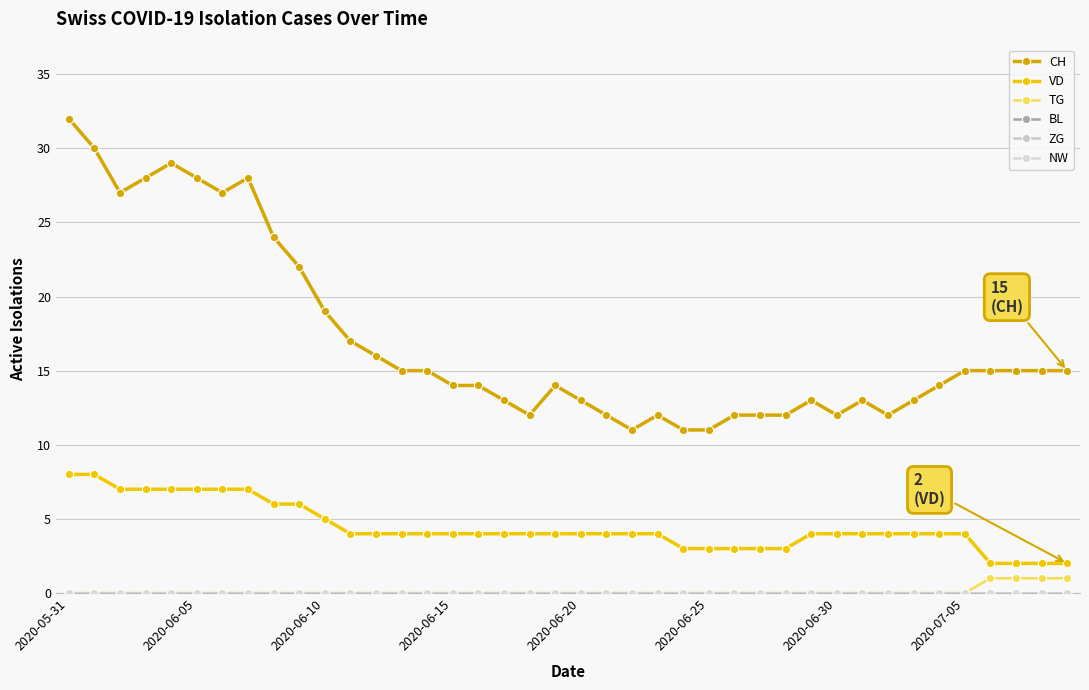

At how many categories does at least one series exceed 16?

12